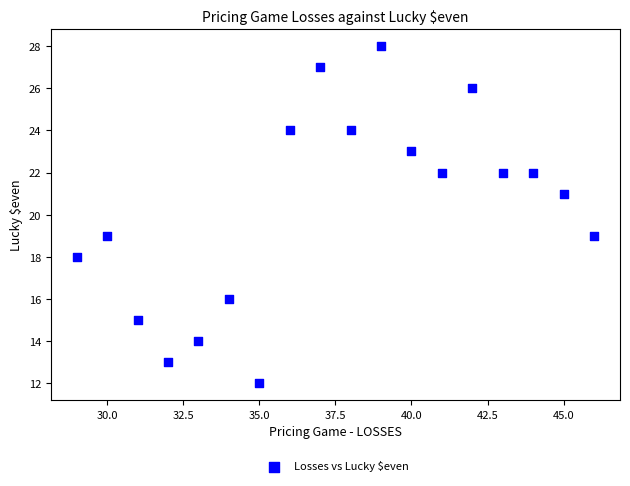

What is the range of X values (max minus min)?

17